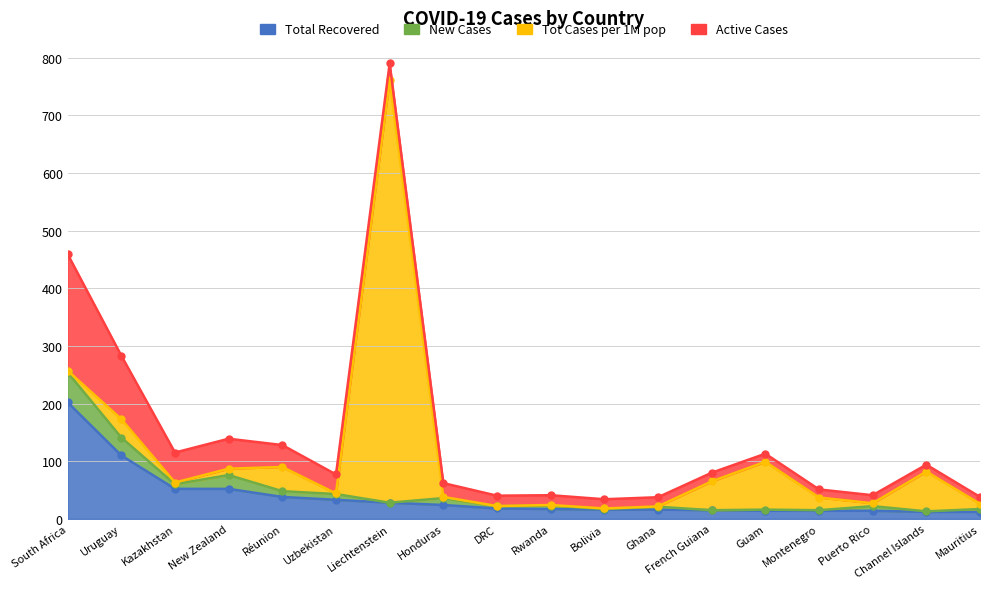

At which label is Total Recovered closest to 107?

Uruguay